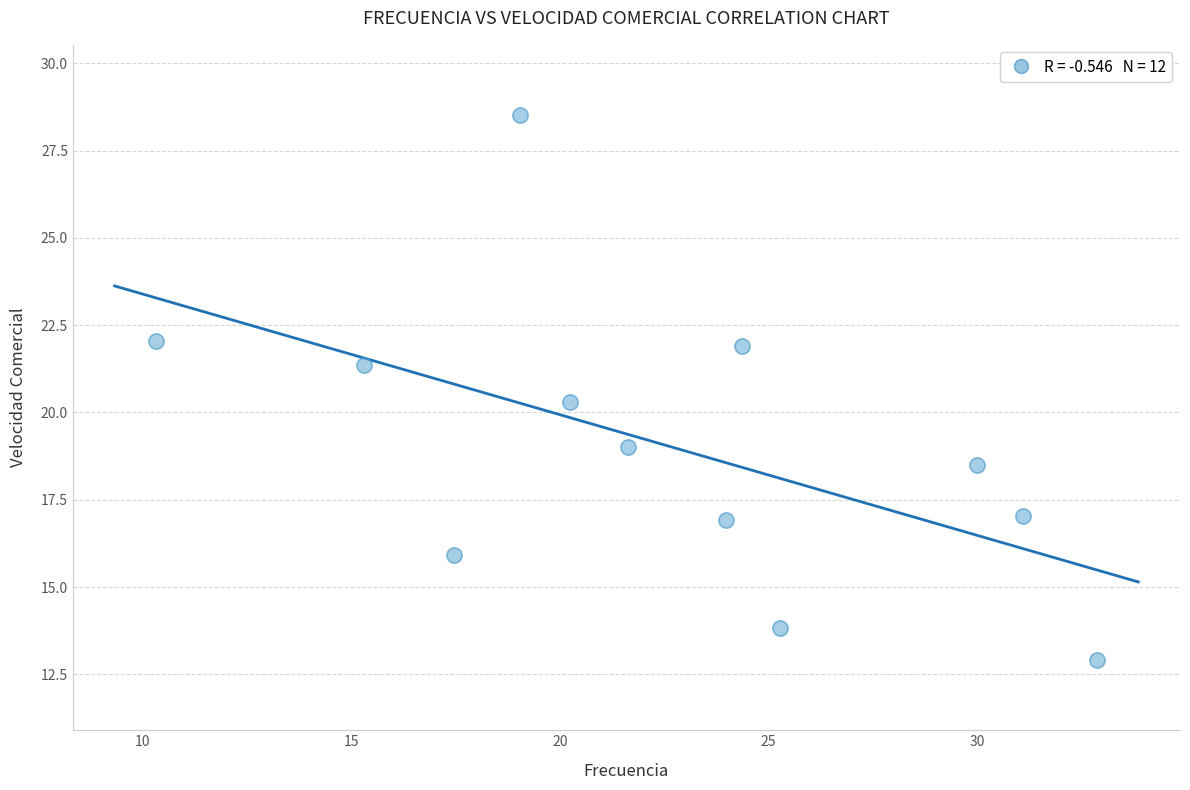

What is the average Y value?

19.0